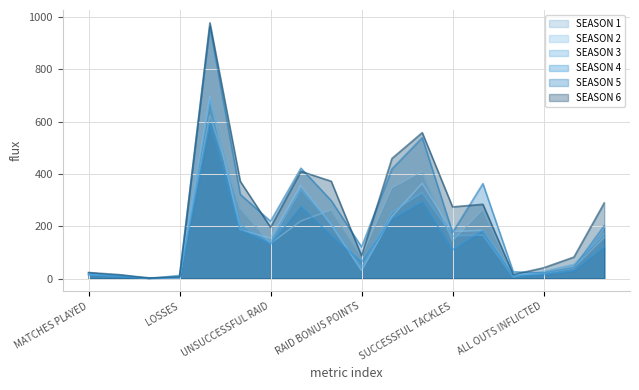

Which category has the highest value in the SEASON 2 series?

TOTAL RAIDS